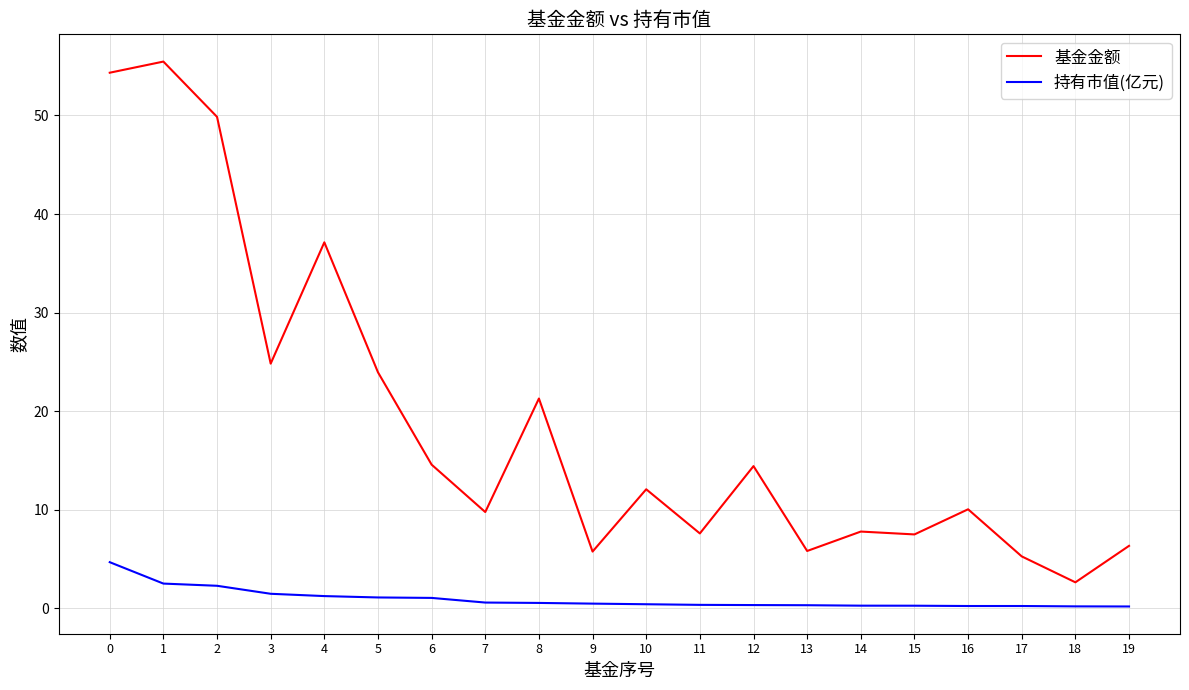

Is the value of 基金金额 at 19 greater than the value of 持有市值(亿元) at 8?

Yes